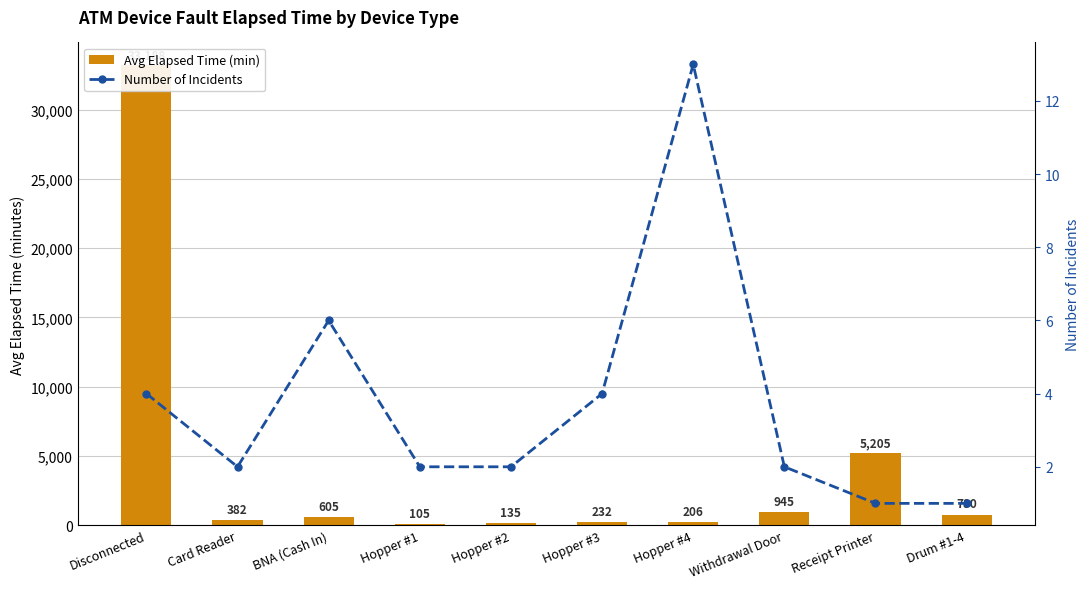

Rank the series by their average value, from lowest to highest.

Number of Incidents, Avg Elapsed Time (min)